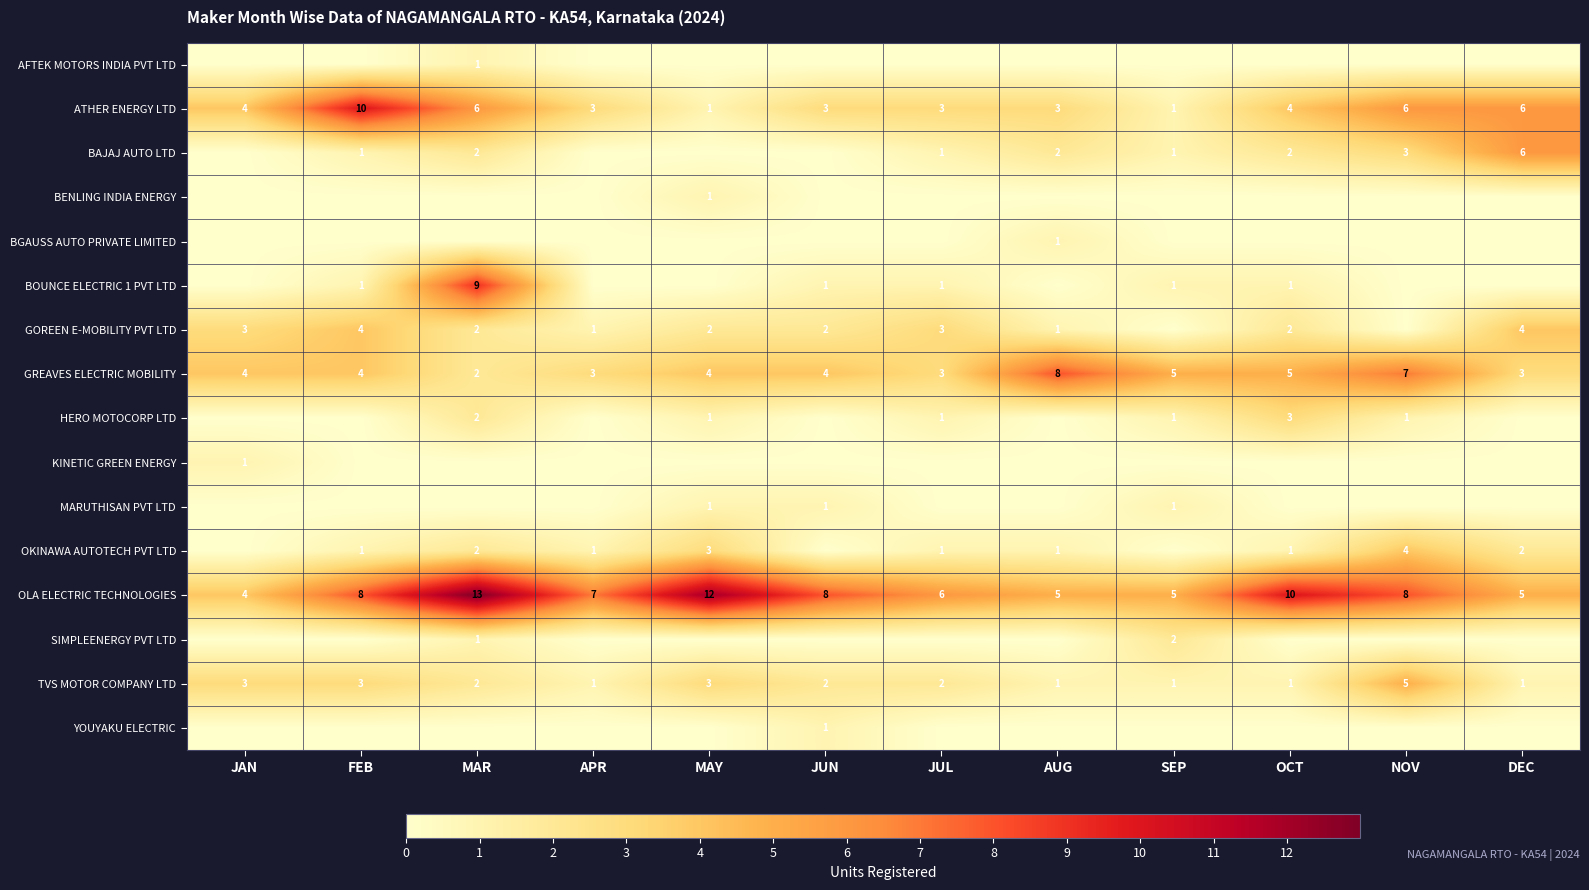

The value of GREAVES ELECTRIC MOBILITY at MAY is 4. True or false?

True